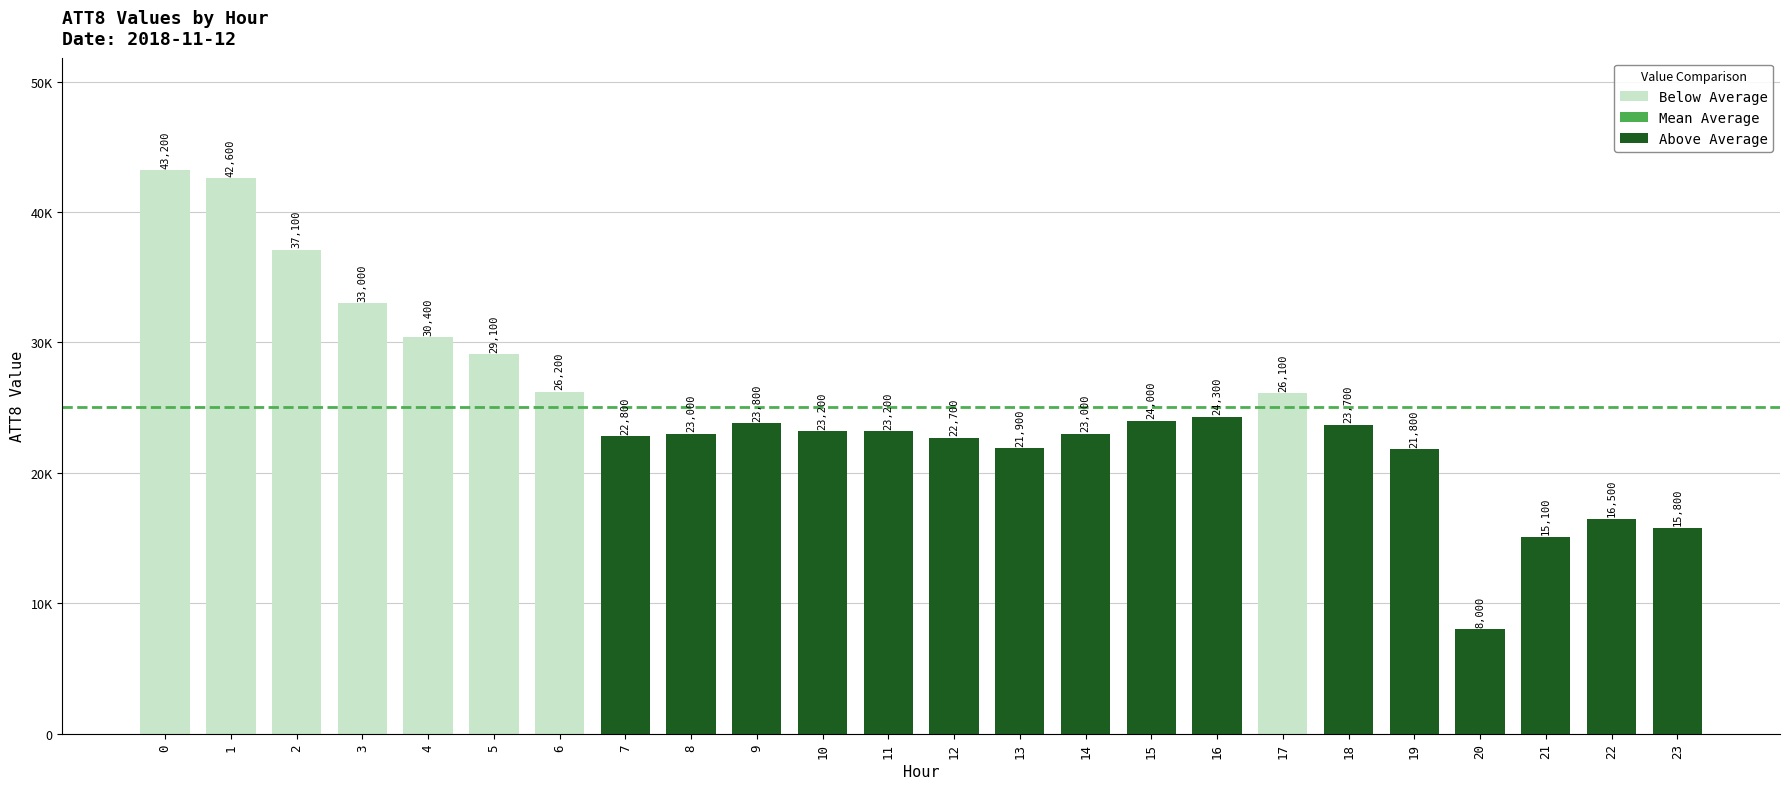

What is the minimum value shown in the chart?

8000